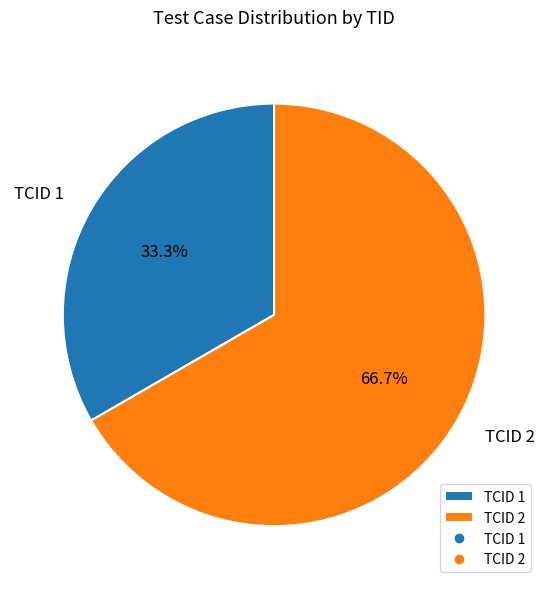

Is TCID 2 the majority of the pie?

Yes